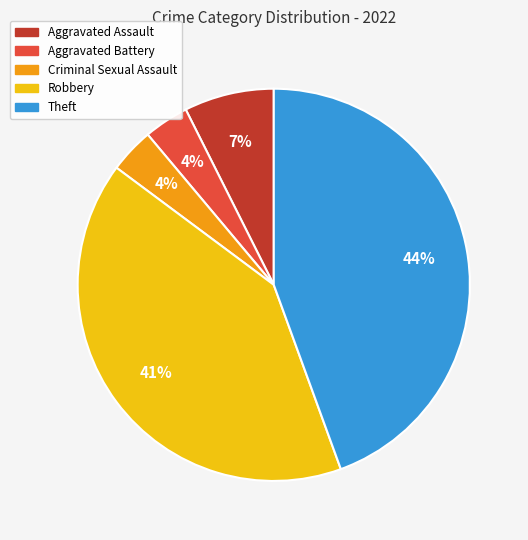

To the nearest percent, what percentage of the pie is Theft?

44%